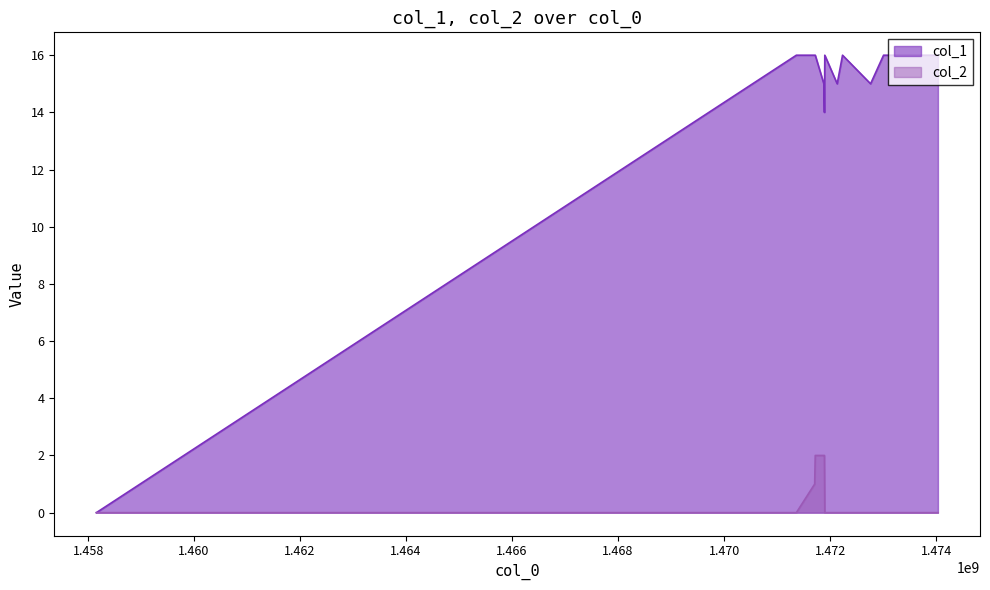

What is the difference between the maximum and minimum values in the col_2 series?

2